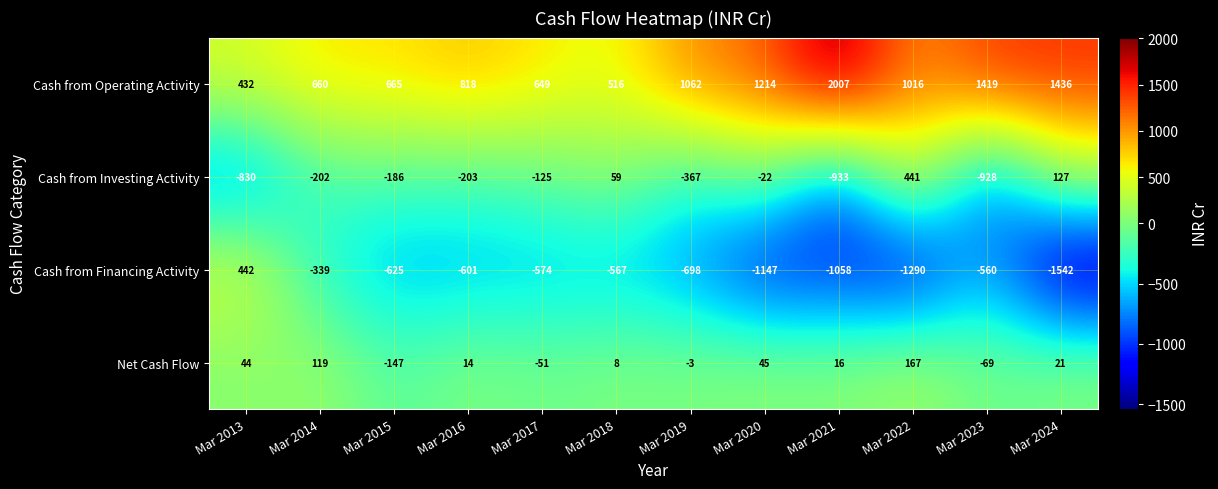

How many values in Net Cash Flow are above zero?

8